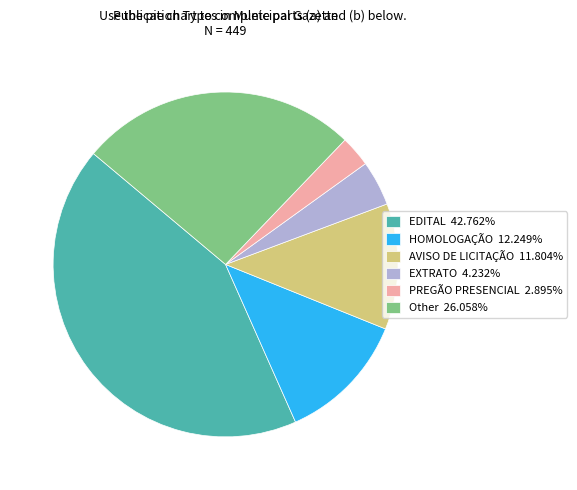

Does HOMOLOGAÇÃO account for over 50% of the chart?

No